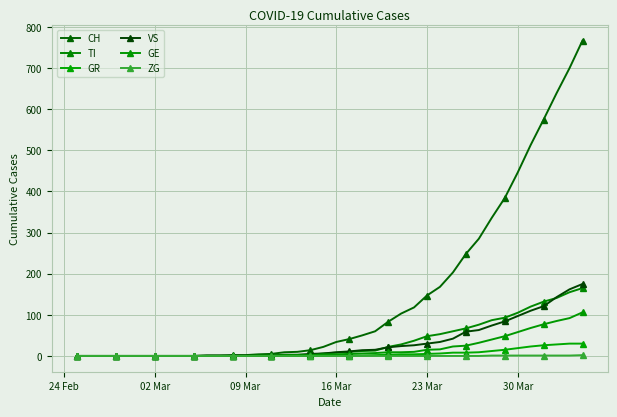

Is this an area chart (filled region under the line)?

No